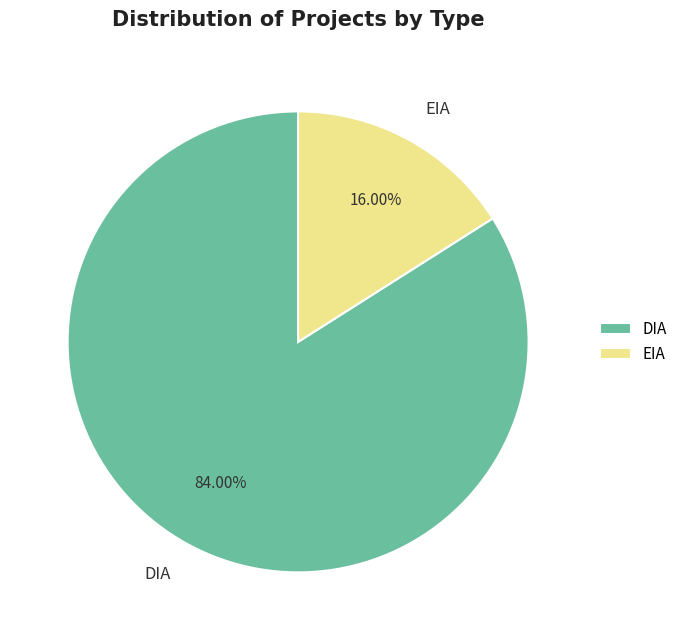

What percentage do EIA and DIA together represent?

100.0%